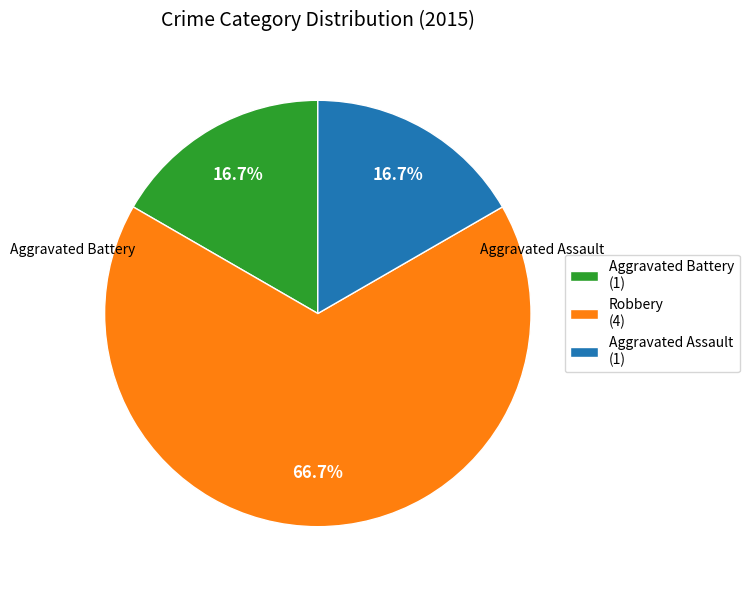

To the nearest percent, what portion does Robbery represent?

67%